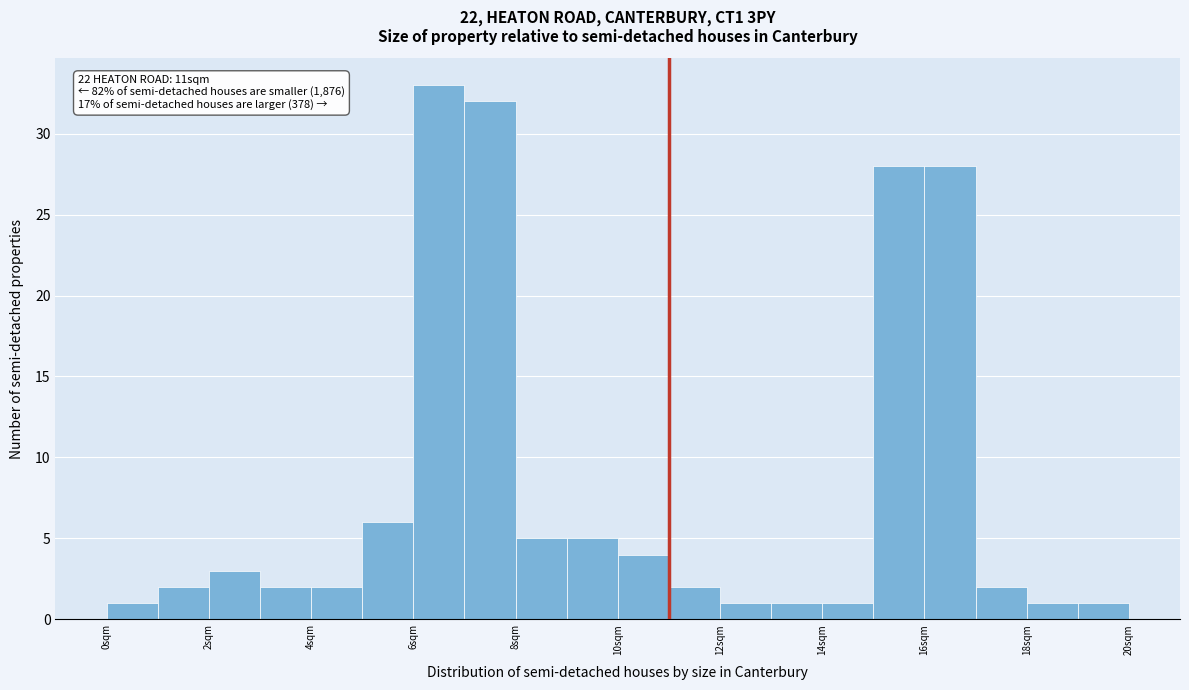

Which range on the x-axis has the tallest bar?

6 to 7